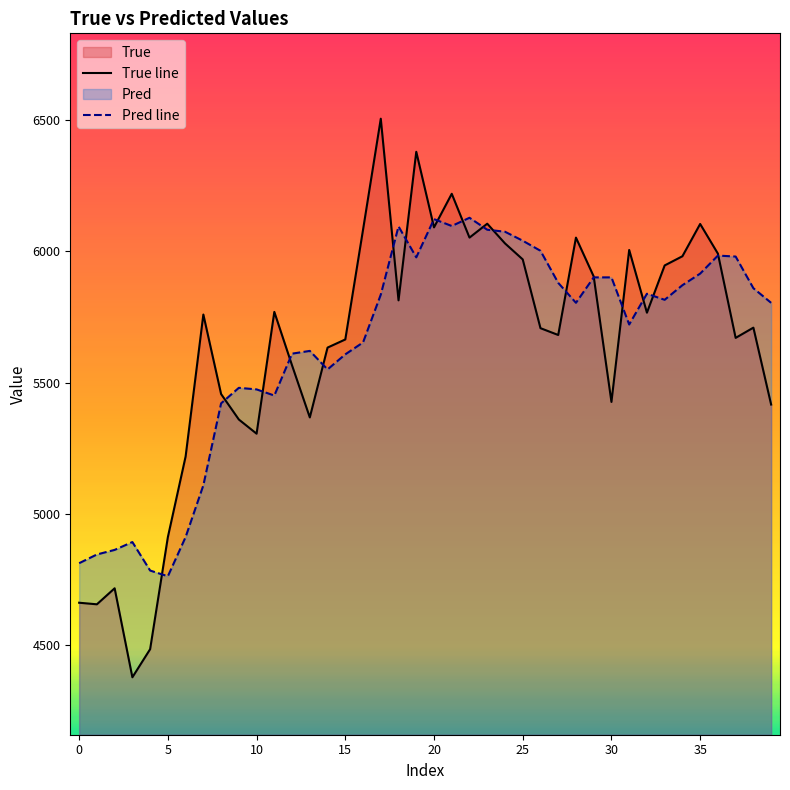

How many times do Pred line and True line cross each other?

18